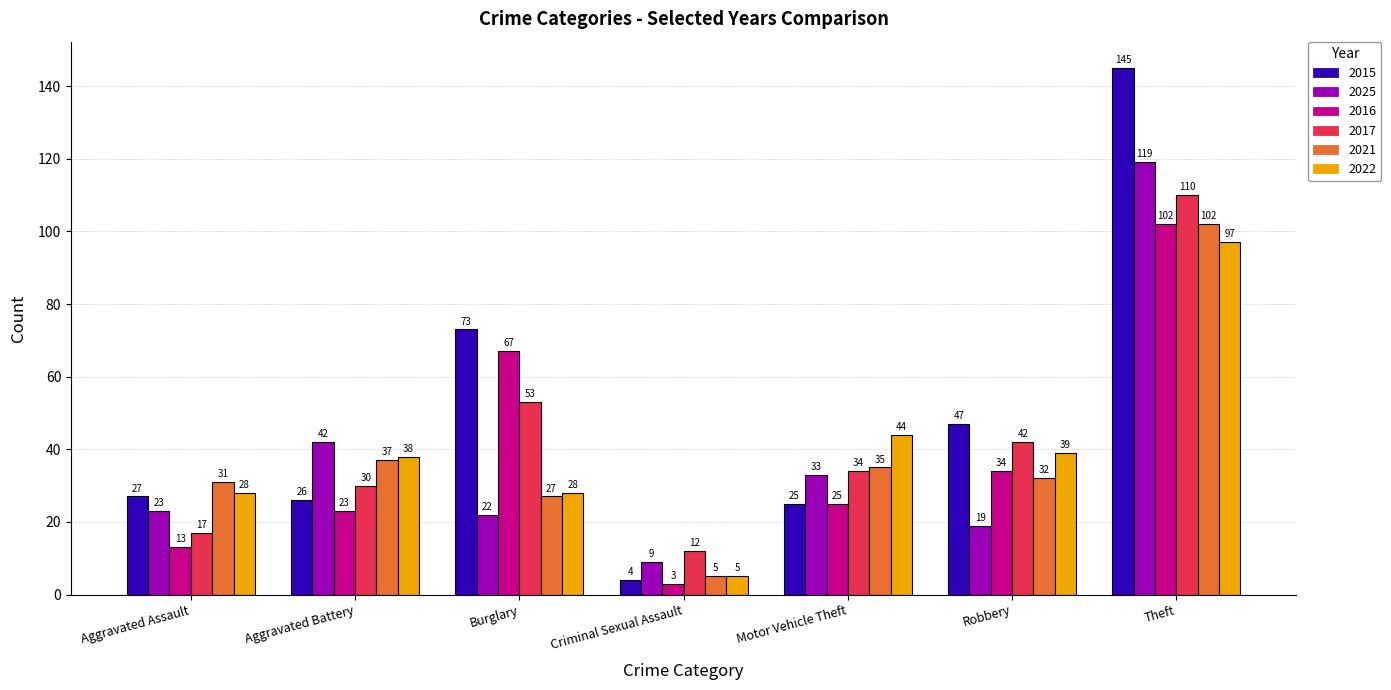

Reading left to right, list all the values displayed in this chart.

2015: 27	26	73	4	25	47	145
2025: 23	42	22	9	33	19	119
2016: 13	23	67	3	25	34	102
2017: 17	30	53	12	34	42	110
2021: 31	37	27	5	35	32	102
2022: 28	38	28	5	44	39	97